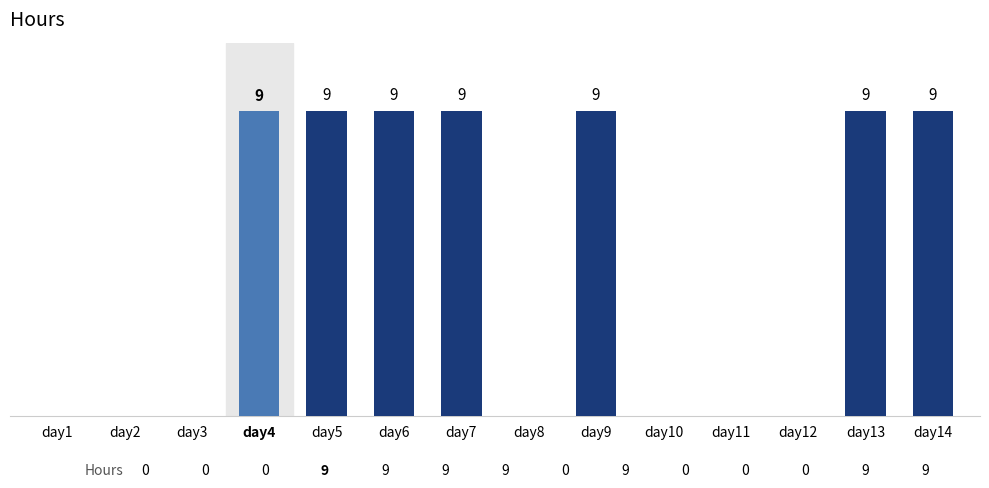

Reading left to right, what are all the values shown in this chart?

day1=0	day2=0	day3=0	day4=9	day5=9	day6=9	day7=9	day8=0	day9=9	day10=0	day11=0	day12=0	day13=9	day14=9